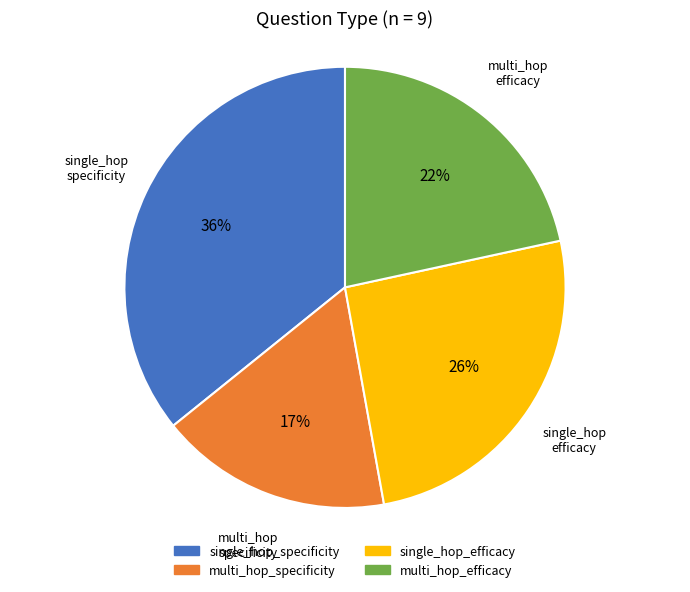

To the nearest percent, what is the average slice percentage?

25%